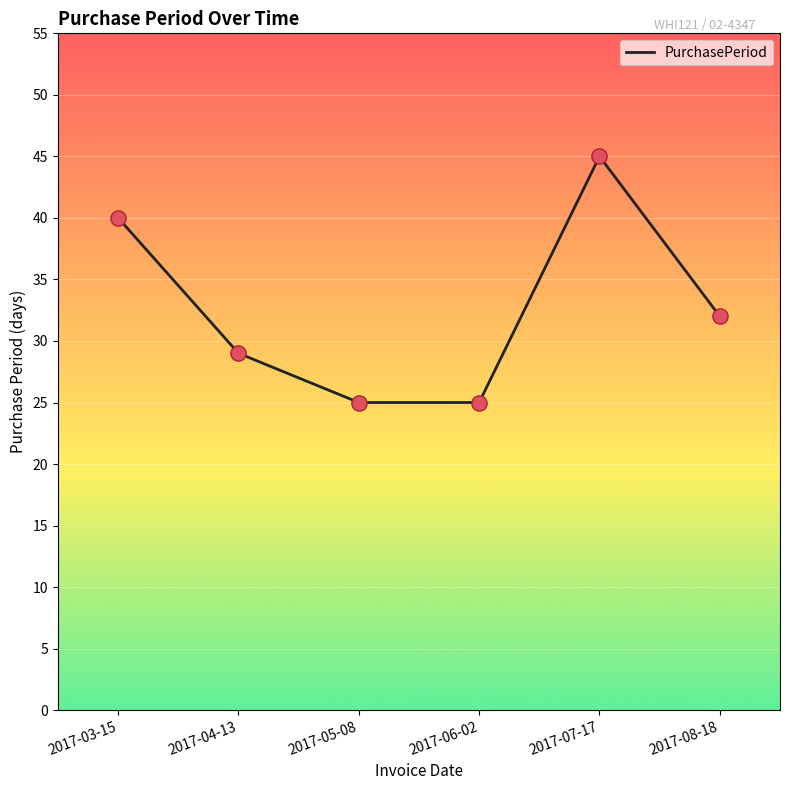

What is the ratio of the value at 2017-06-02 to the value at 2017-08-18?

0.8